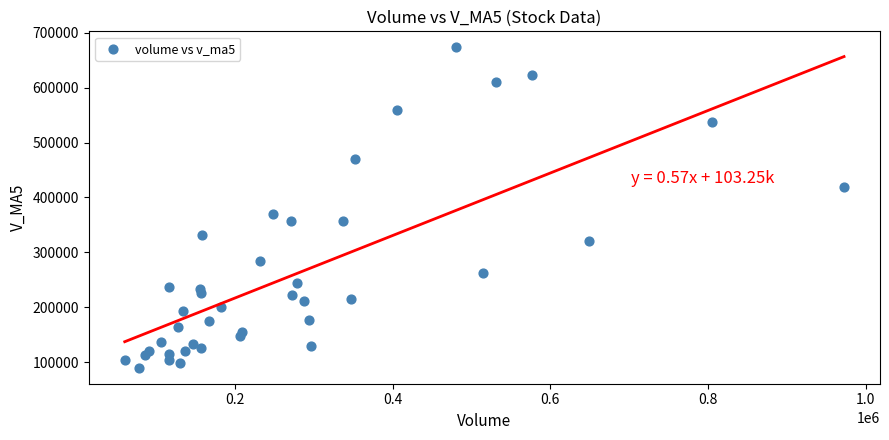

What is the range of Y values (max minus min)?

582767.3